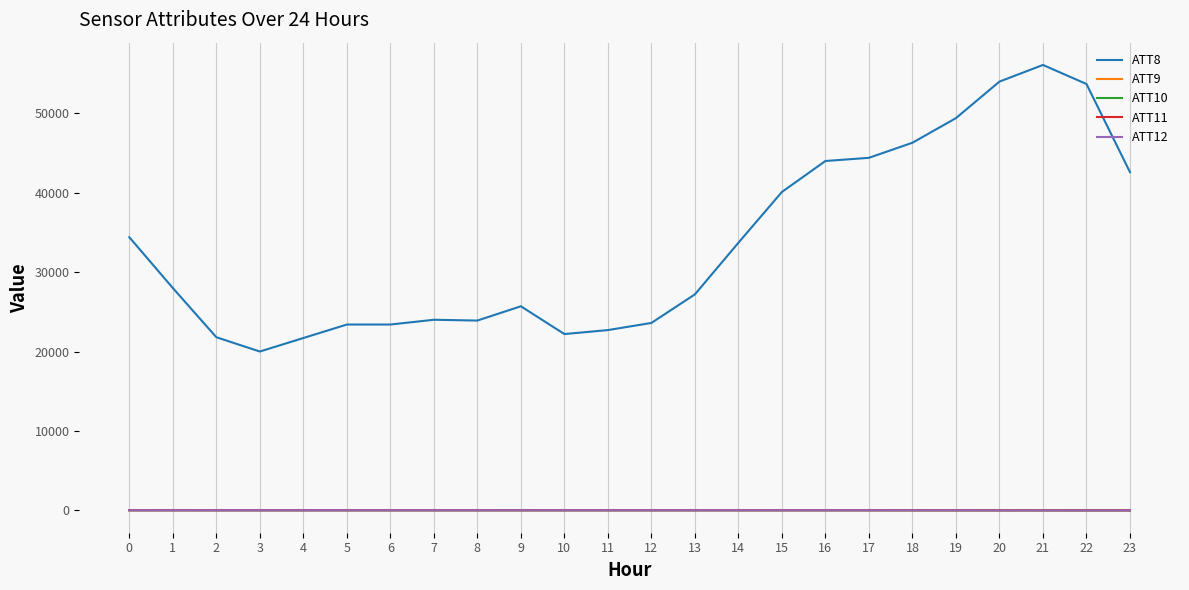

Which series has the largest total across all categories?

ATT8